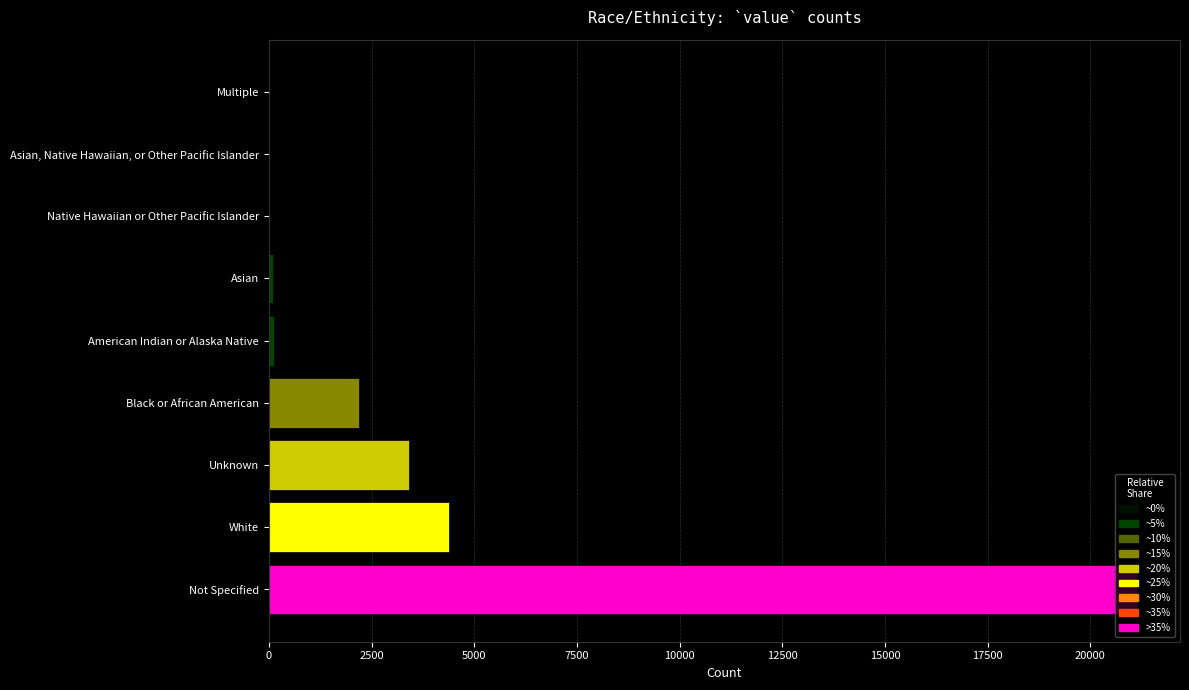

At which category does the chart reach its peak across all series?

Not Specified